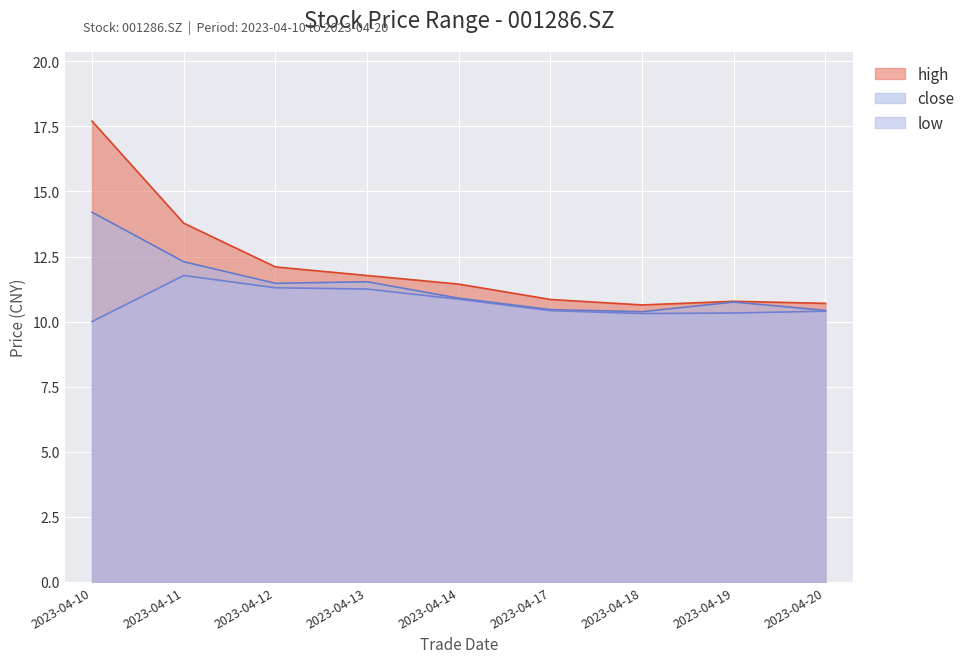

True or false: high and low cross at least once.

False